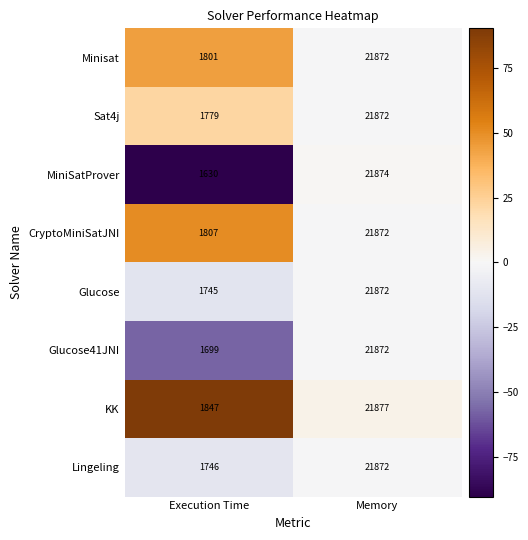

Where is Minisat nearest to the value 11836?

Execution Time